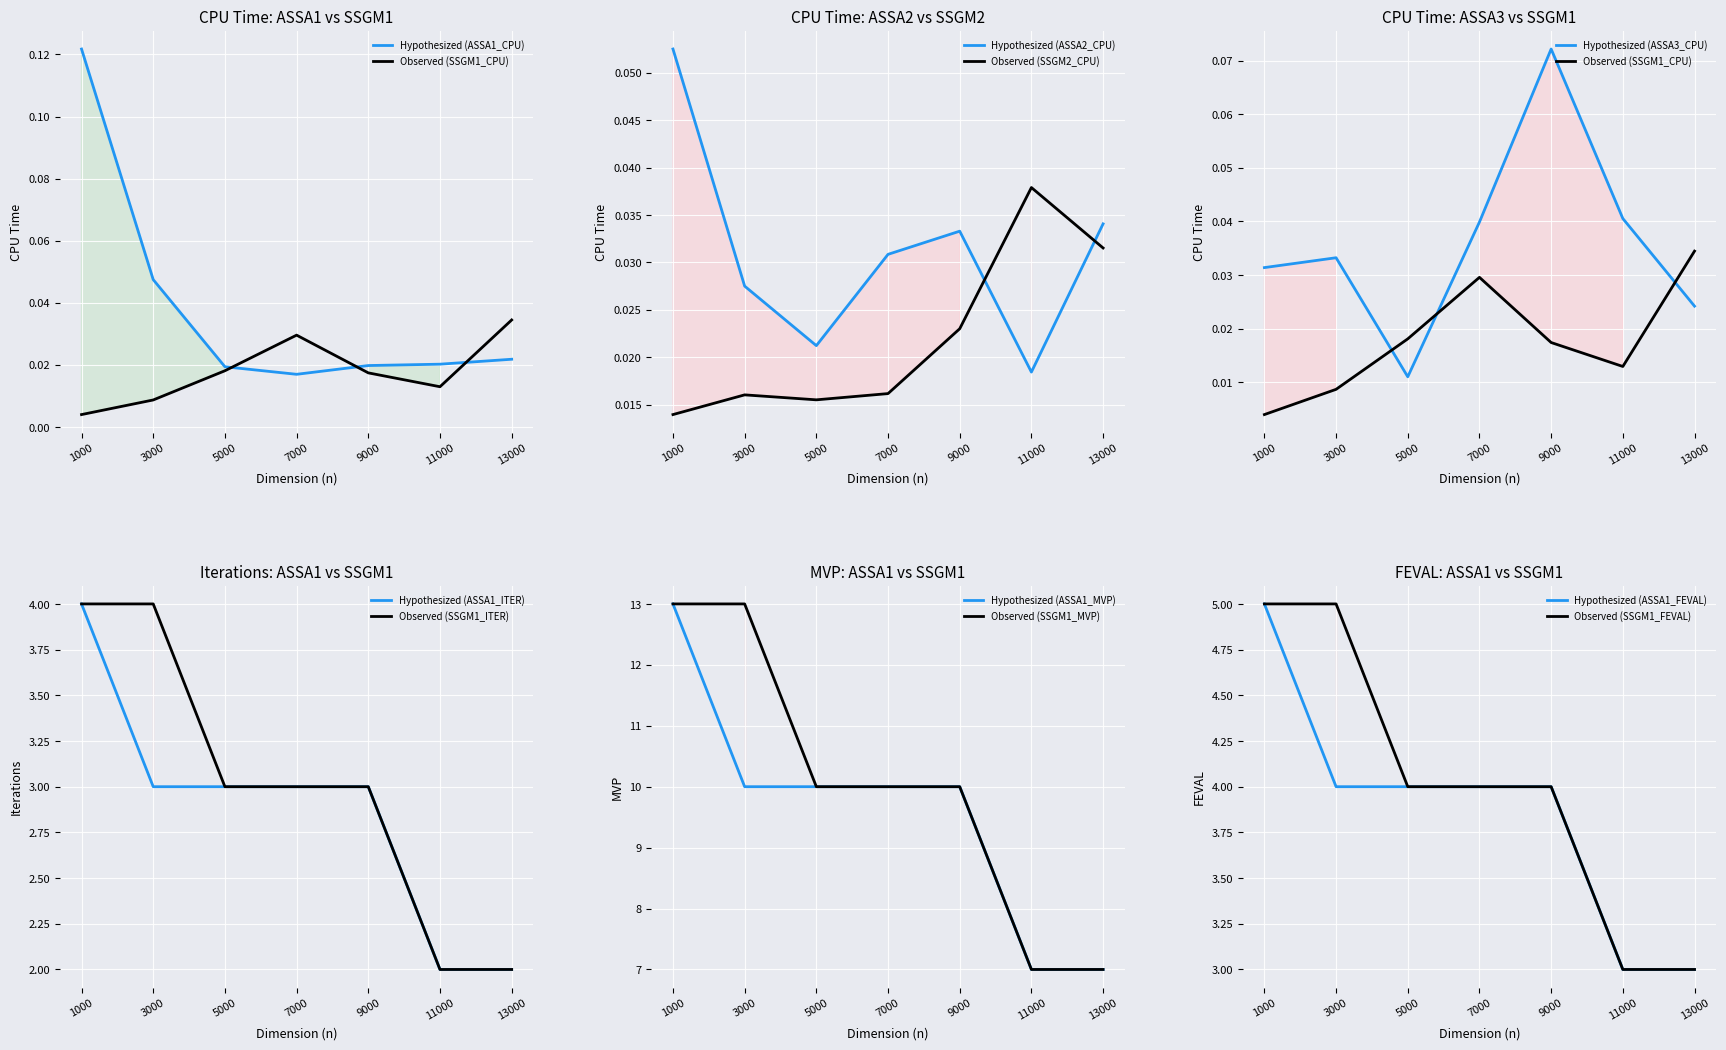

What is the average value of the Hypothesized if no changes in MVP series?

9.6